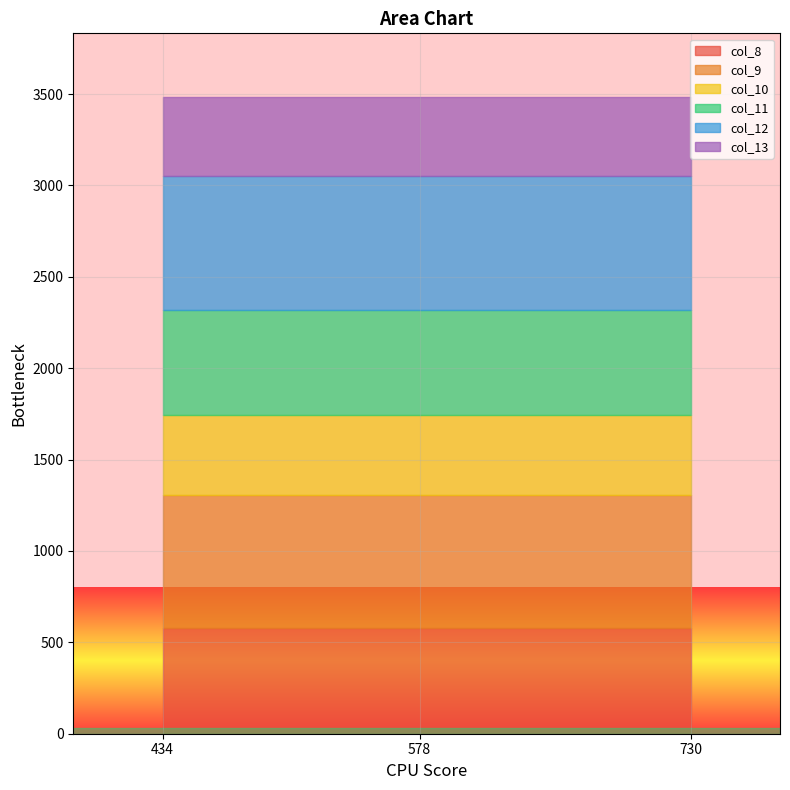

What is the average value of the col_13 series?

434